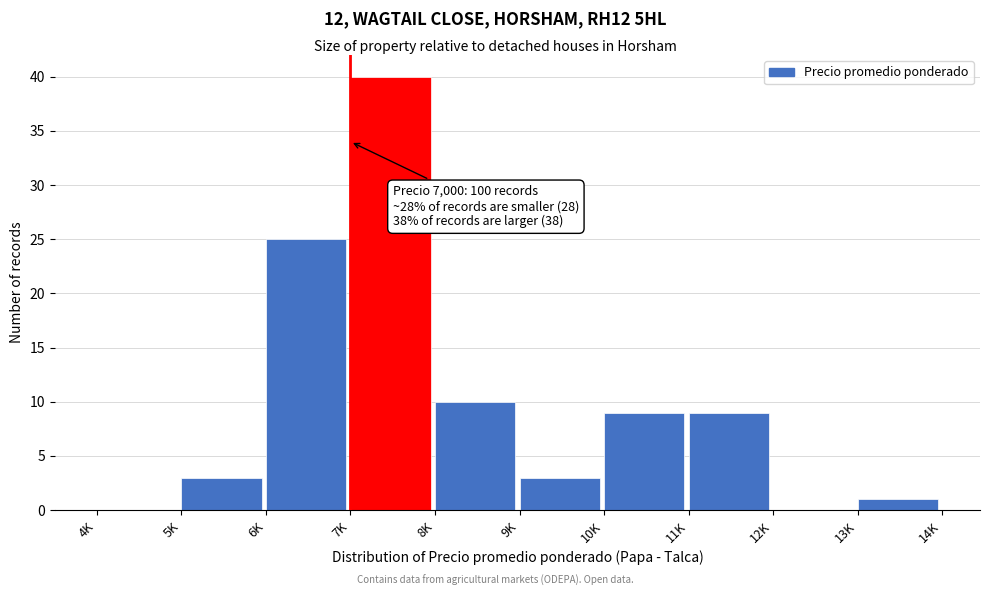

Reading left to right, list all the values displayed in this chart.

4K=0	5K=3	6K=25	7K=40	8K=10	9K=3	10K=9	11K=9	12K=0	13K=1